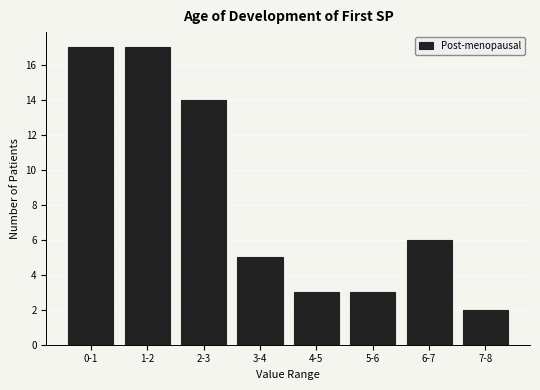

Reading left to right, extract all data points from this chart.

17	17	14	5	3	3	6	2